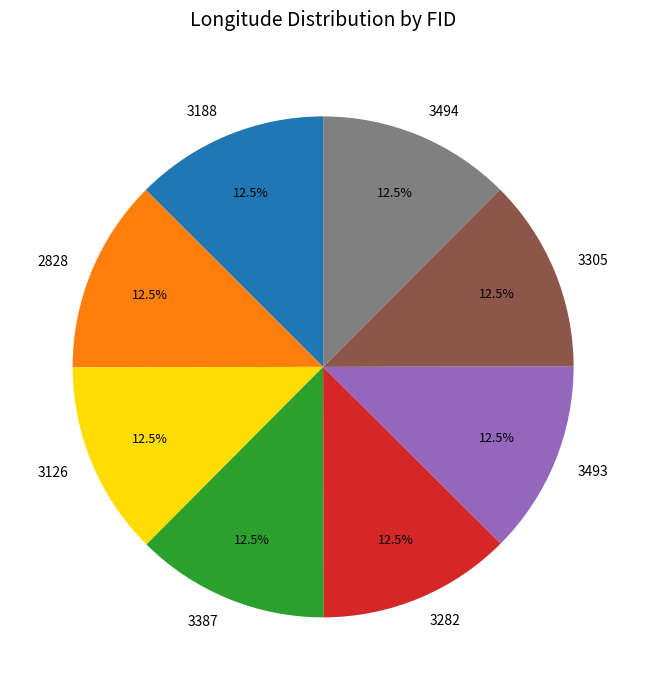

To the nearest percent, what is the average slice percentage?

12%